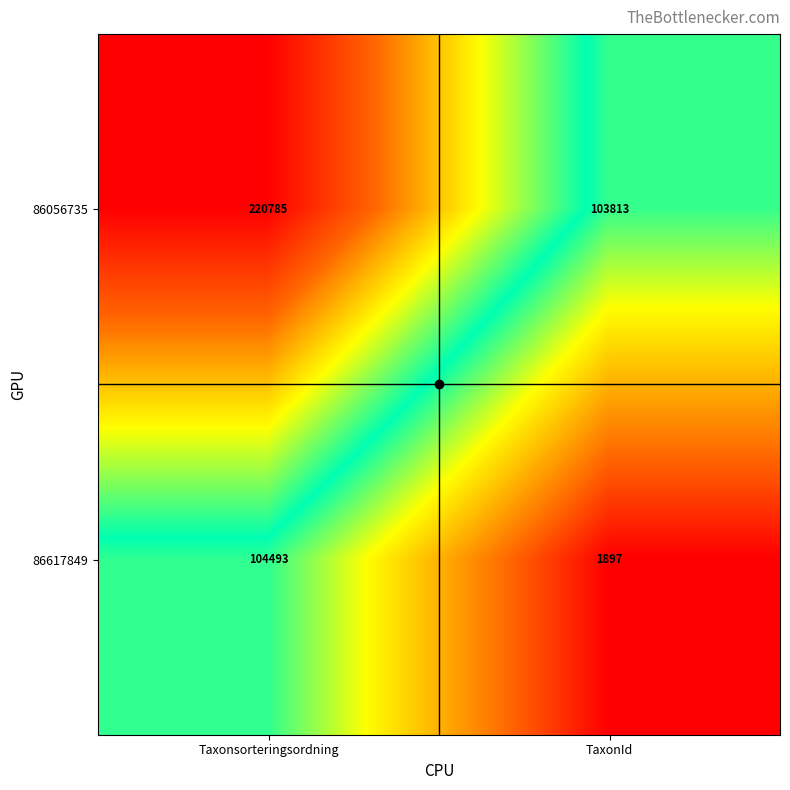

At which category is the sum across all series the highest?

Taxonsorteringsordning